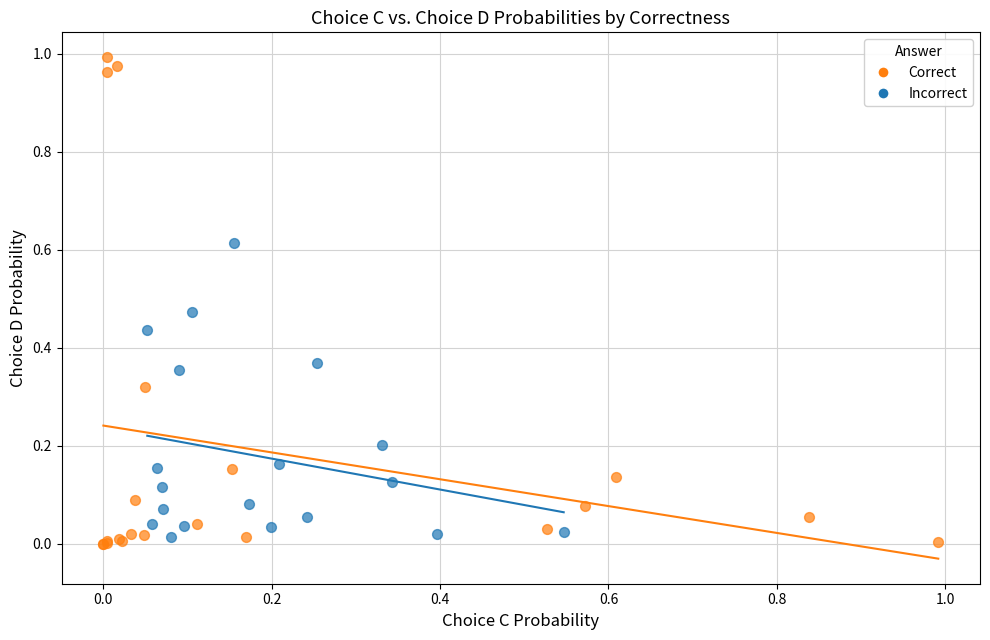

Which series contains the lowest Y value?

Correct